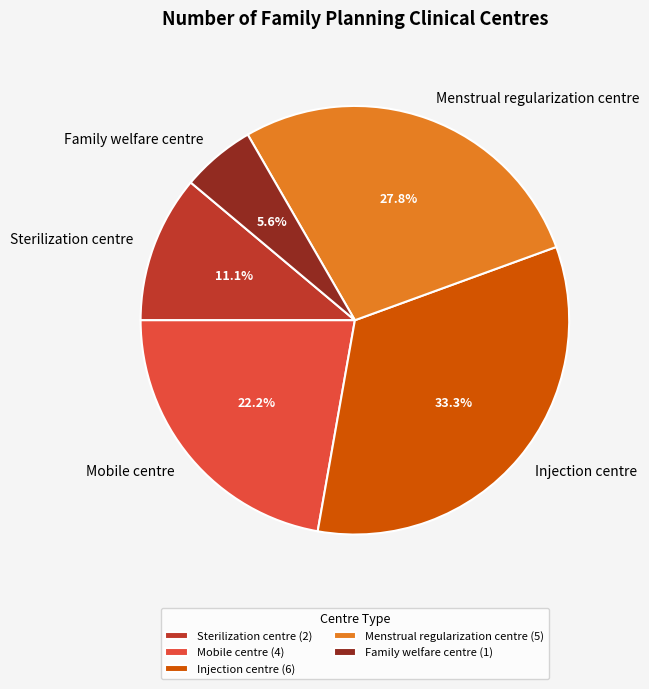

What is the total percentage of Menstrual regularization centre and Sterilization centre?

38.9%